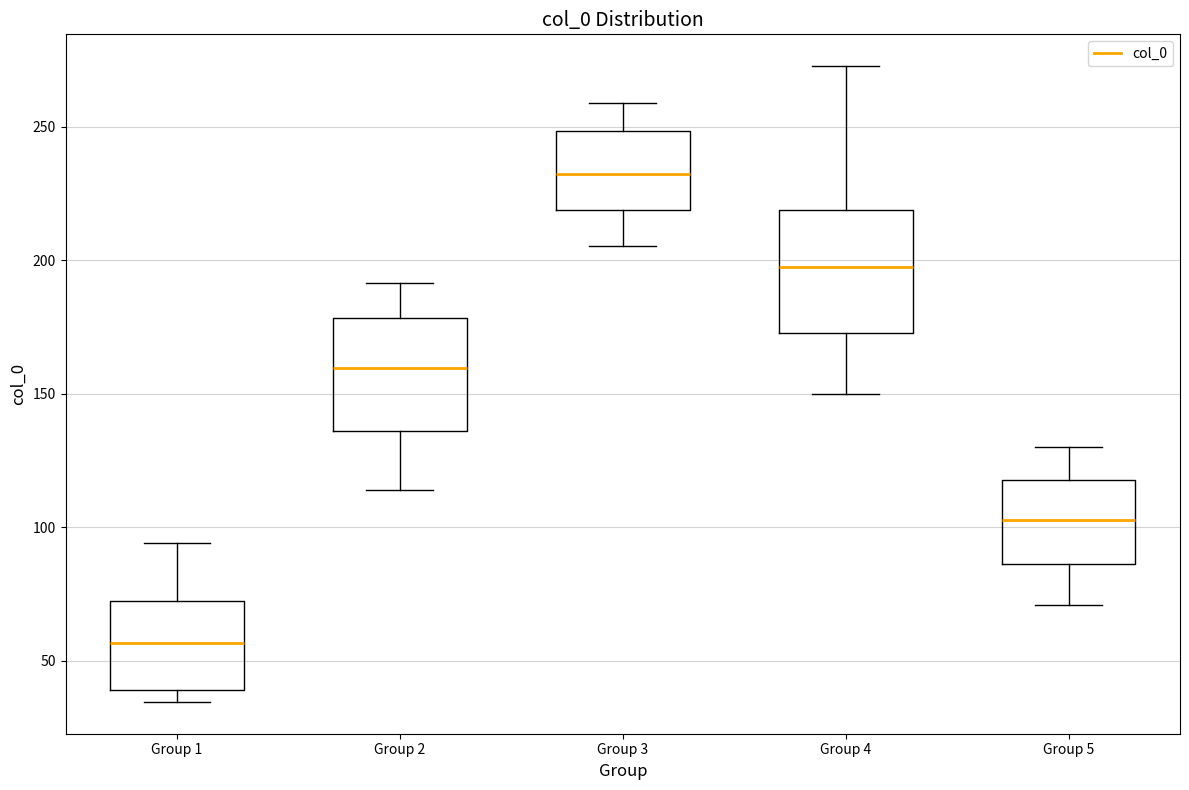

Reading left to right, transcribe this box plot: for each box, give where its median line is, the range the box spans, and where its two whiskers end, as read against the y-axis. The values are not printed on the chart, so give them approximately, as read against the axis.

Group 1: median 55, box 40 to 70, whiskers 35 to 95
Group 2: median 160, box 135 to 180, whiskers 115 to 190
Group 3: median 230, box 220 to 250, whiskers 205 to 260
Group 4: median 195, box 175 to 220, whiskers 150 to 275
Group 5: median 105, box 85 to 120, whiskers 70 to 130